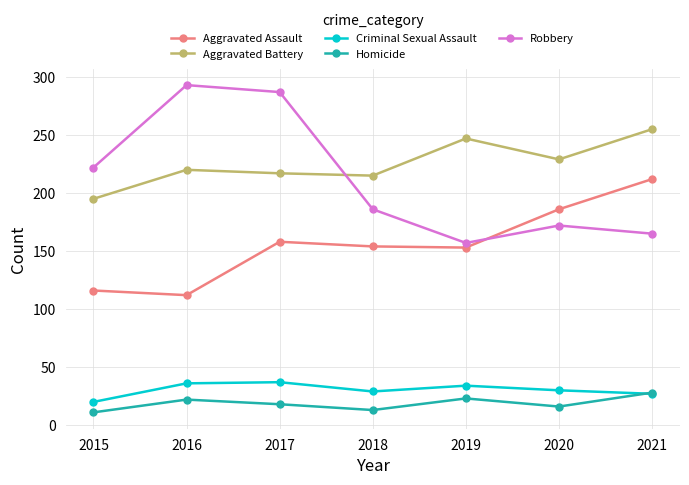

Between 2019 and 2021, which series saw the biggest shift?

Aggravated Assault